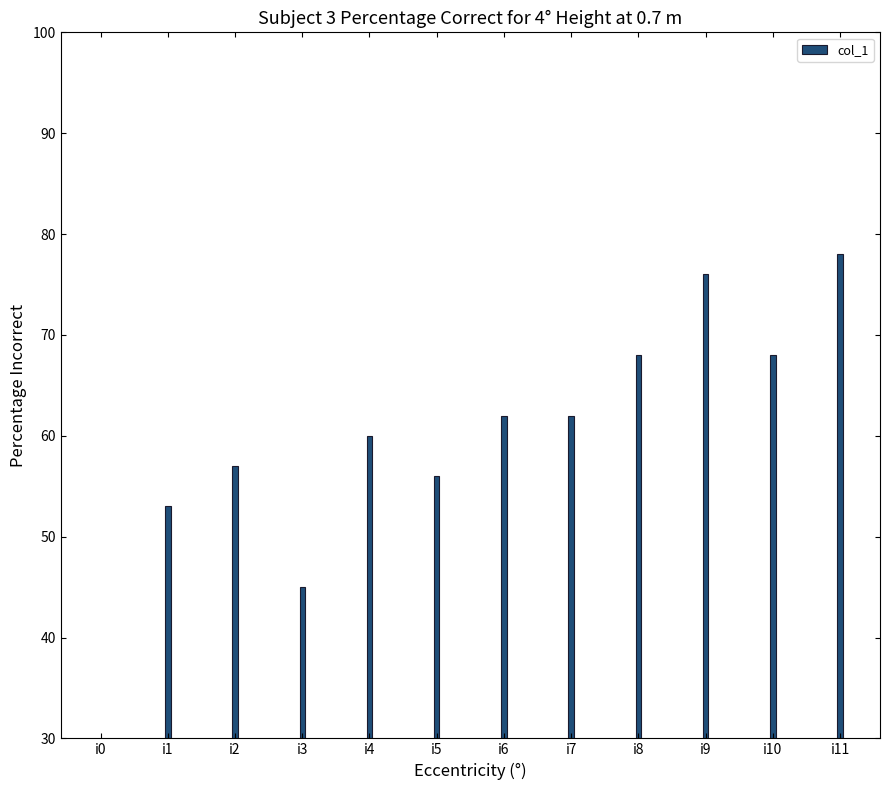

Are the bars horizontal?

No